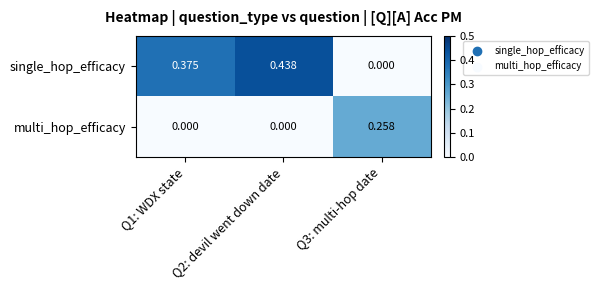

Which series has the largest range (max minus min)?

single_hop_efficacy